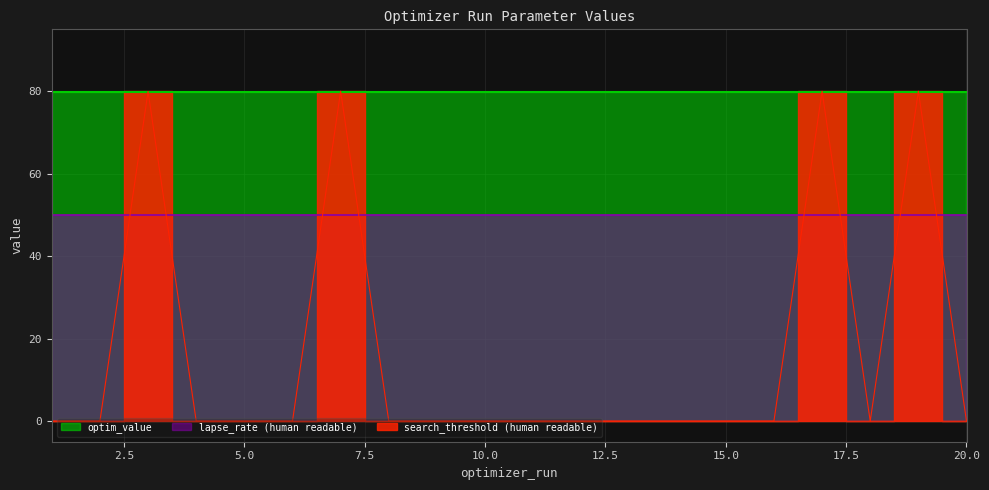

Does the chart have visible grid lines?

Yes